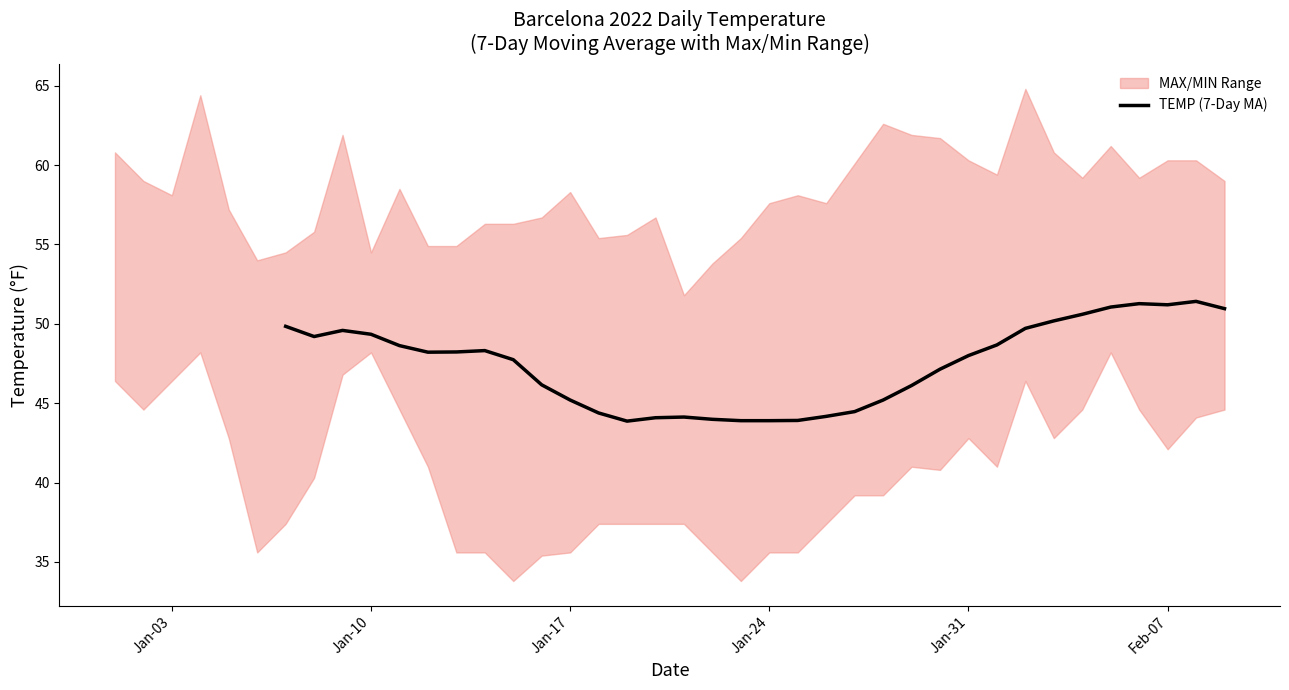

What is the greatest value displayed?

51.4